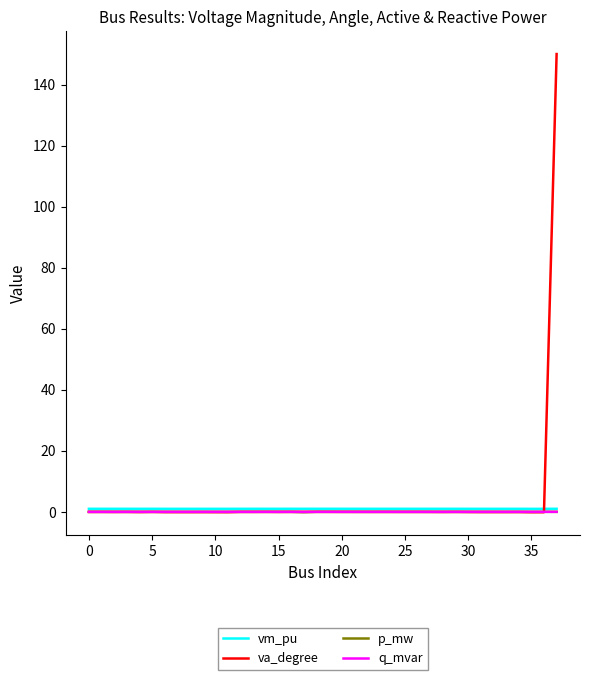

What is the greatest value displayed?

150.0